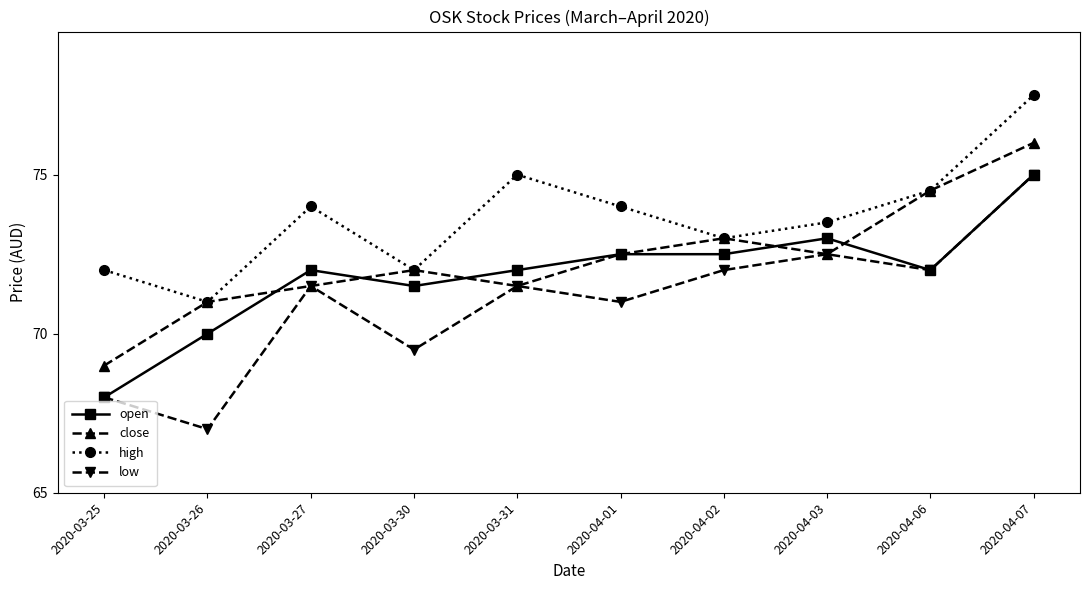

True or false: low has a value of 67.0 at 2020-03-26.

True